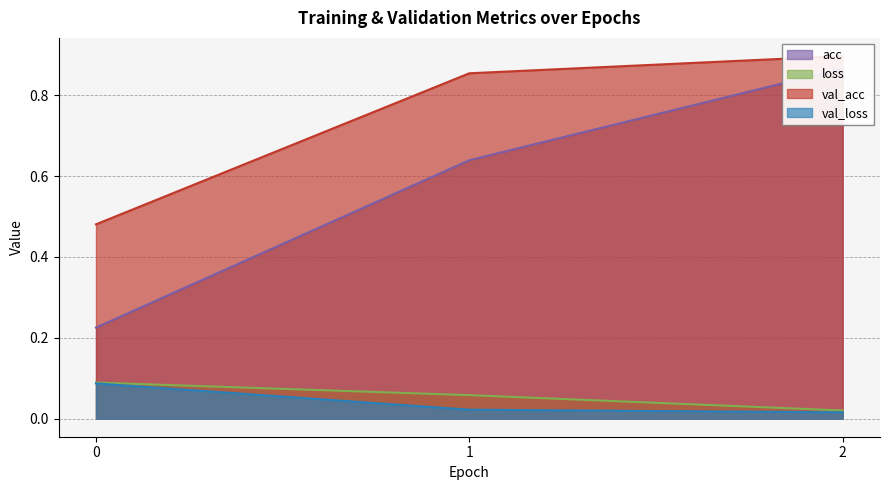

How many lines are shown in the chart?

4